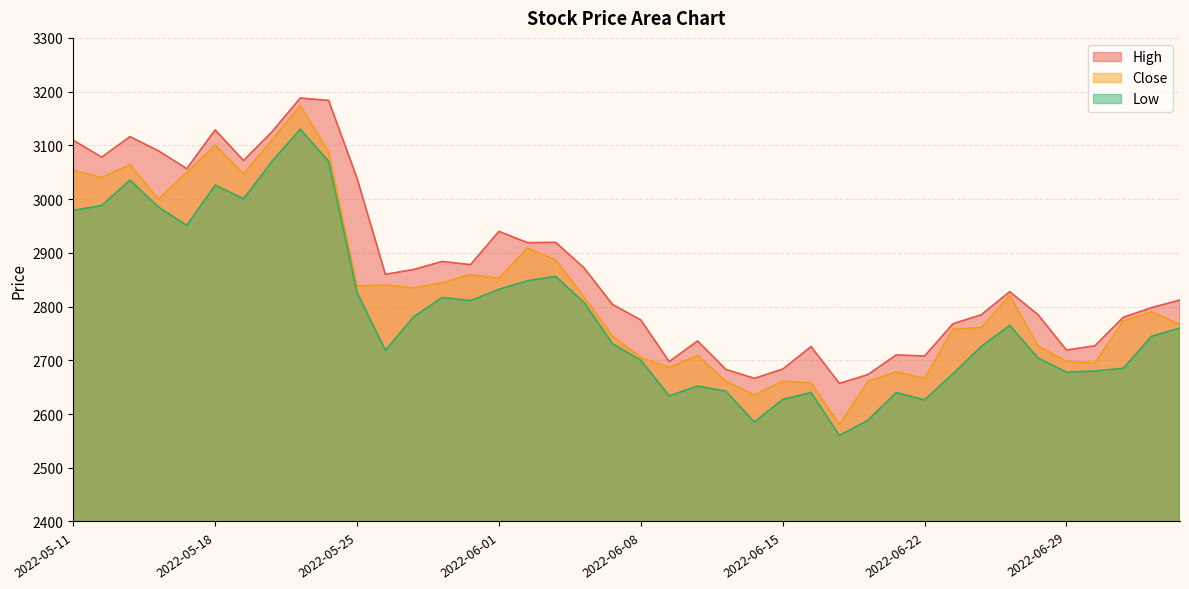

How many data points in Close are less than 2817?

20